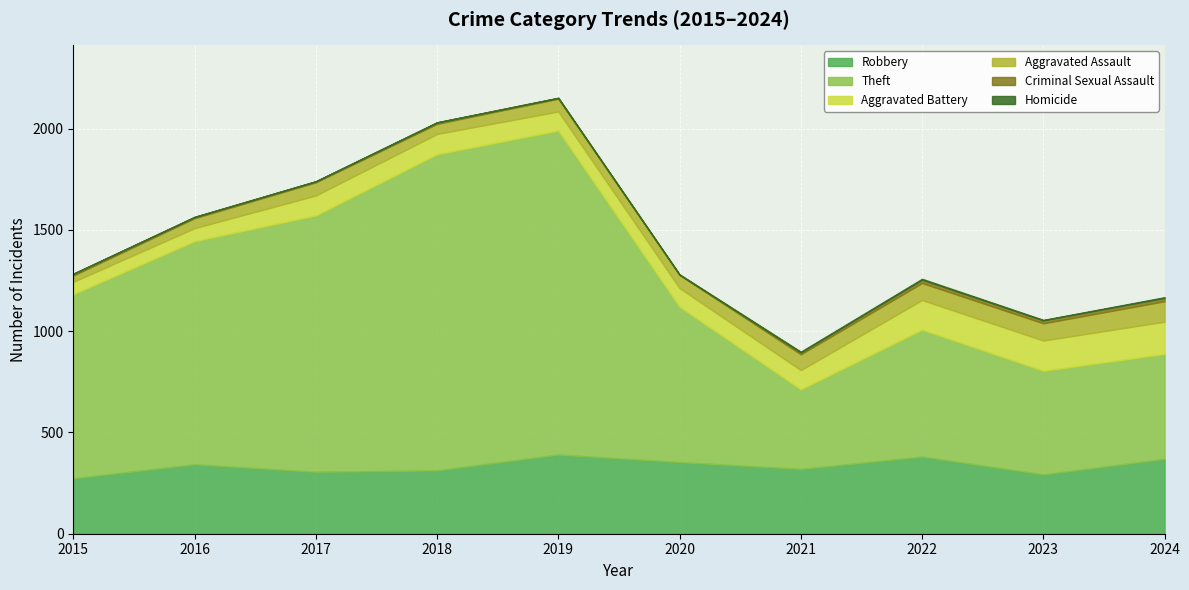

Between 2016 and 2015, which is larger?

2016